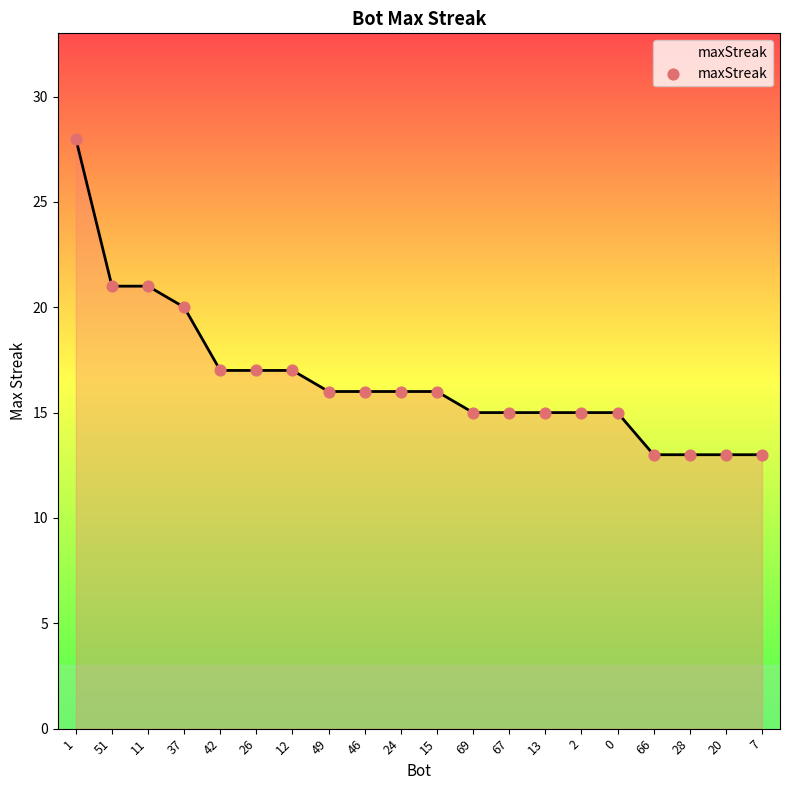

Approximately how many times larger is the value at 37 compared to 13?

1.3